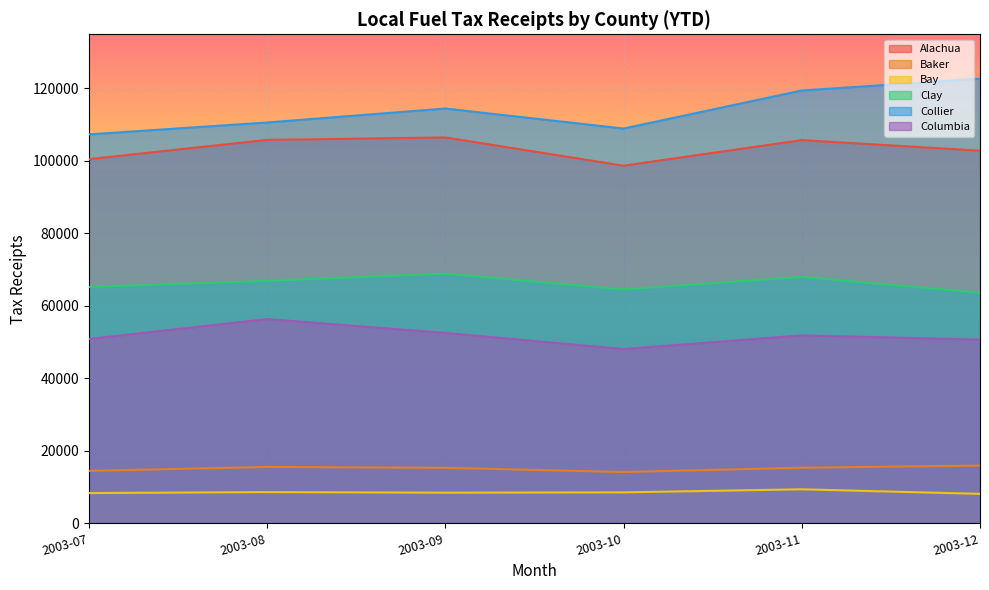

What is the difference between the maximum and minimum values in the Collier series?

15353